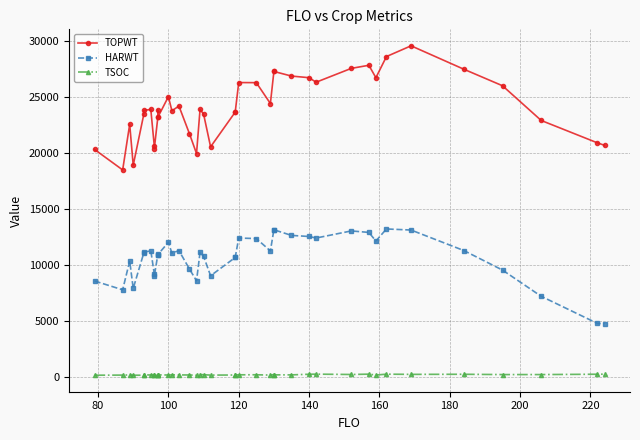

At how many categories does at least one series exceed 8867?

40